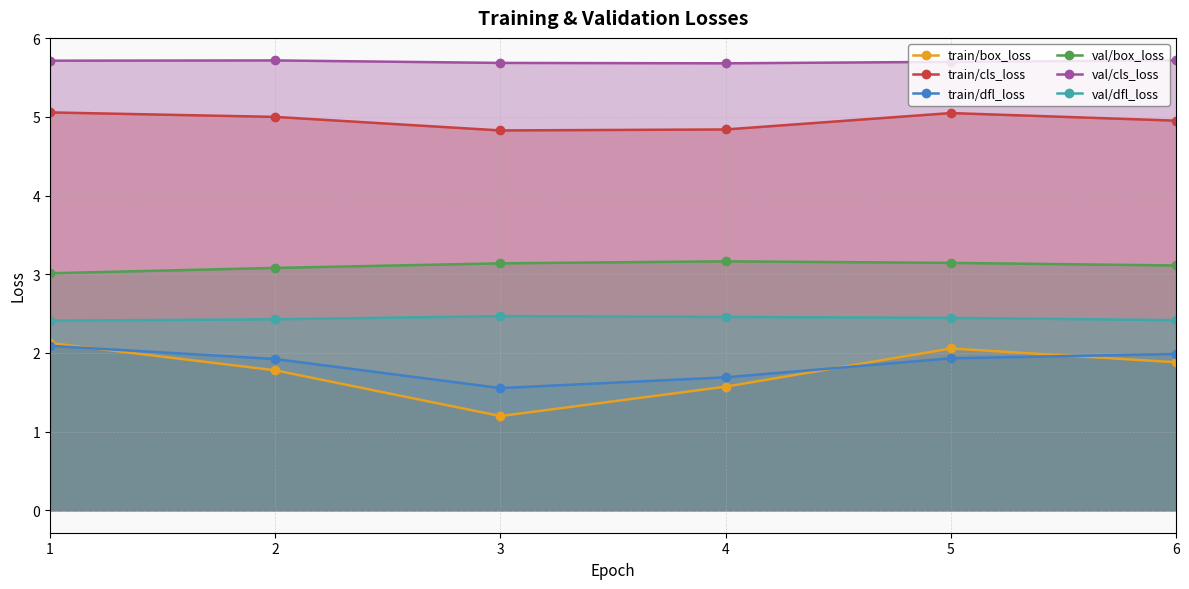

List the labels in order of val/cls_loss value, largest first.

6, 2, 1, 5, 3, 4